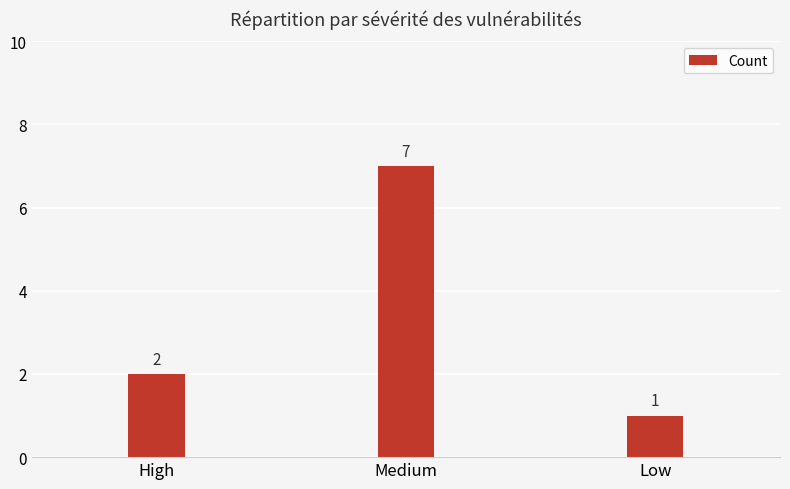

Rank the categories by value from lowest to highest.

Low, High, Medium